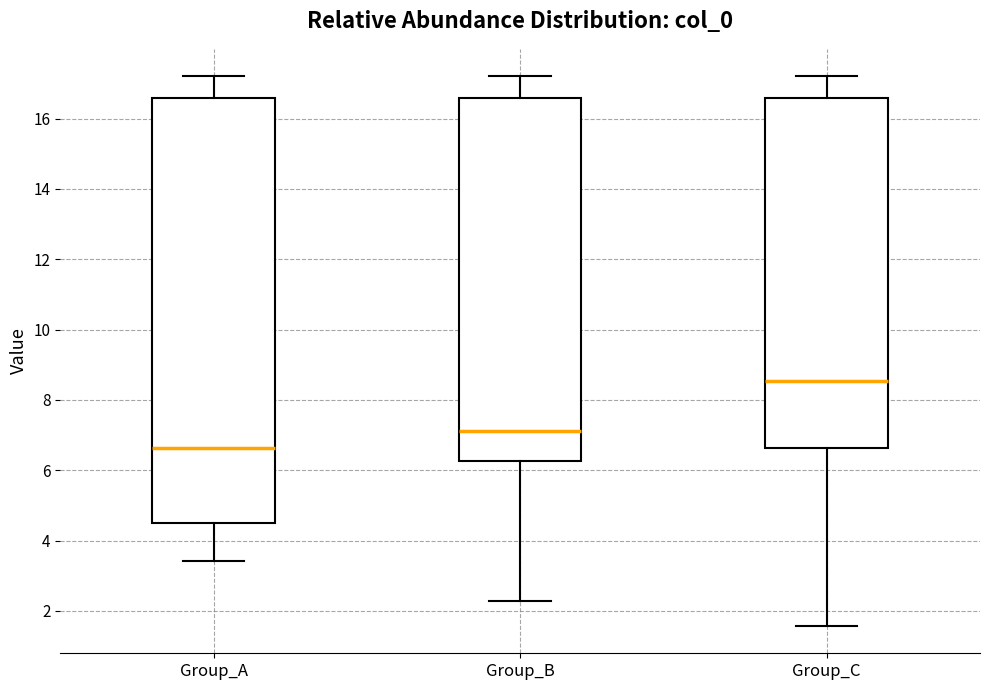

Where is the upper edge of the box for Group_B on the y-axis? The values are not printed on the chart, so give them approximately, as read against the axis.

16.6